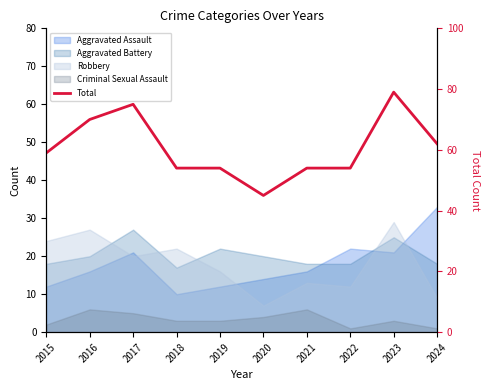

Reading right to left, extract all data points from this chart.

2024=62	2023=79	2022=54	2021=54	2020=45	2019=54	2018=54	2017=75	2016=70	2015=59